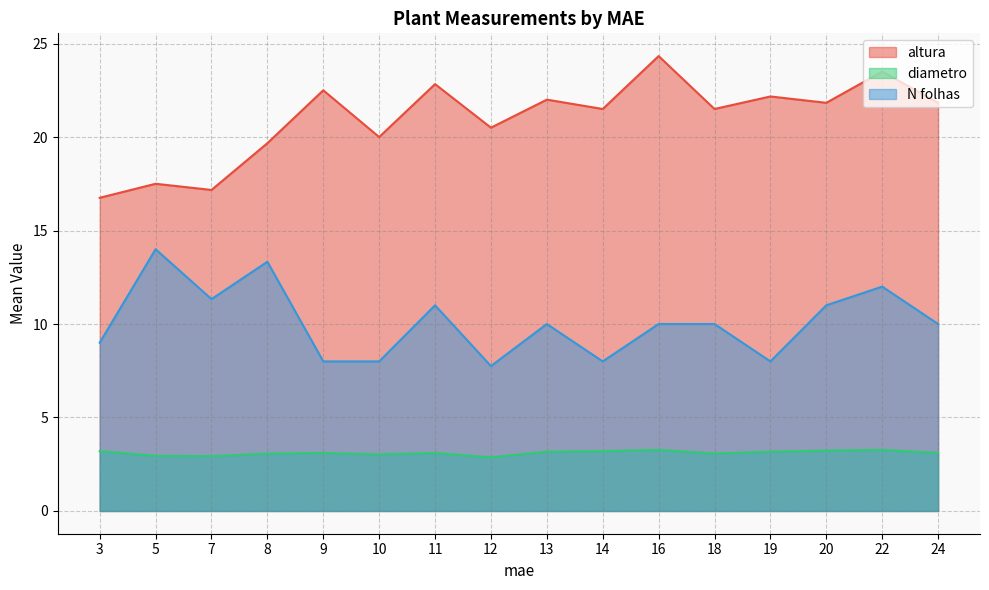

How many interior local valleys does the altura series have?

6